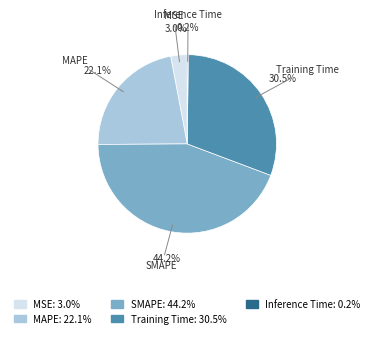

Between MAPE and Training Time, which is larger?

Training Time